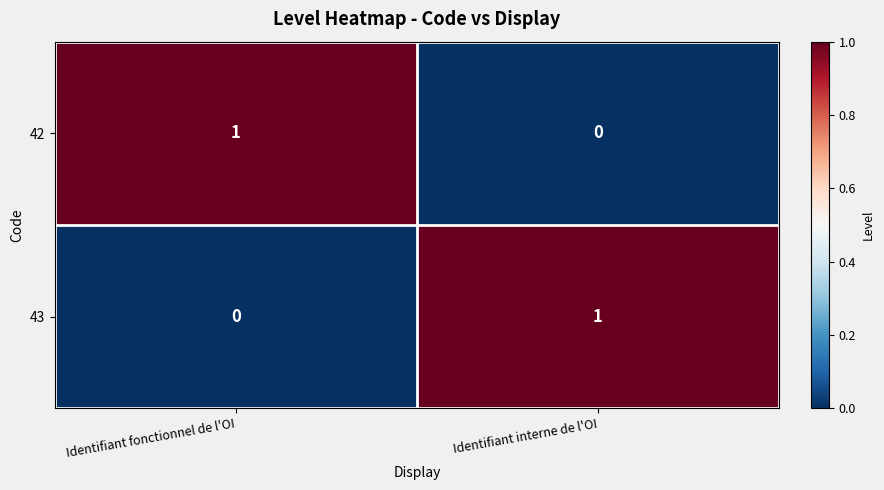

True or false: 42 has a value of 0 at Identifiant interne de l'OI.

True